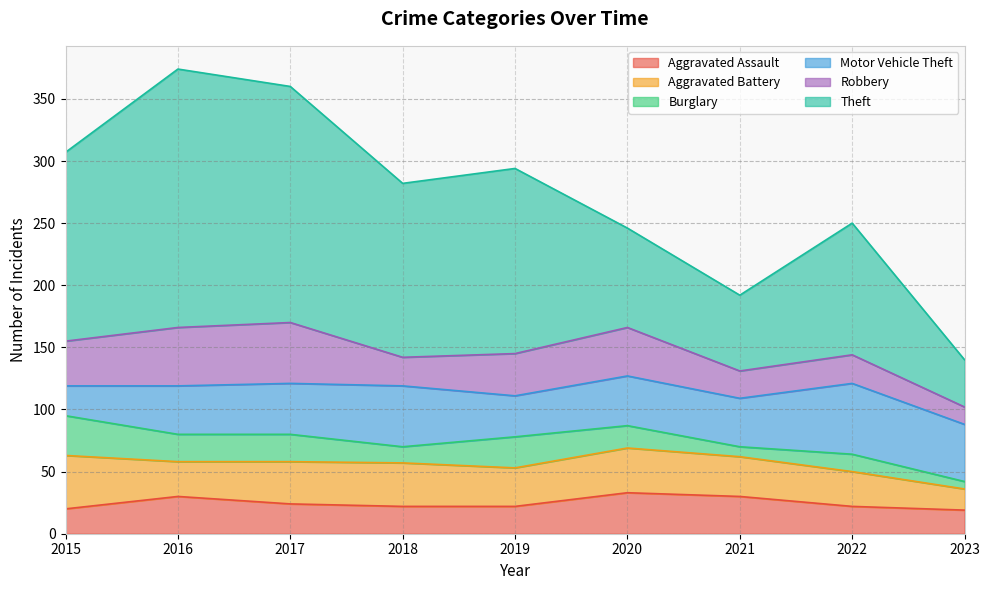

What is the difference between the highest and lowest values at 2021?

53